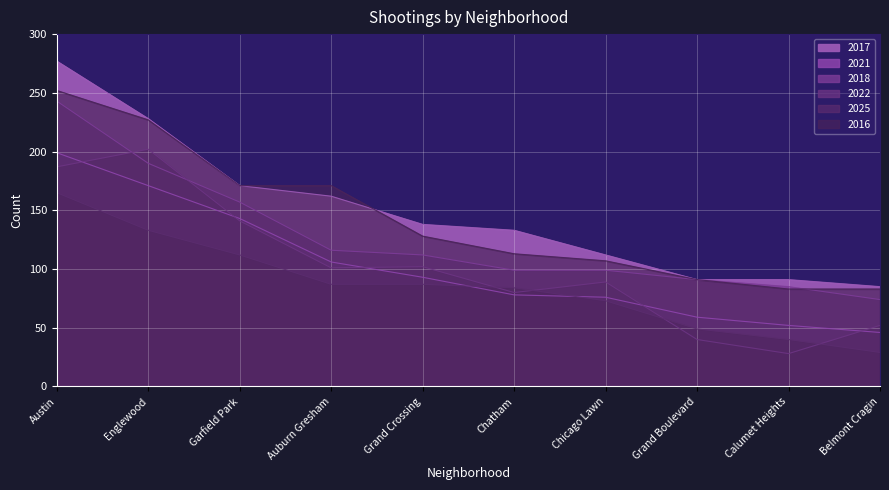

What is the sum of all 2018 values?

1266